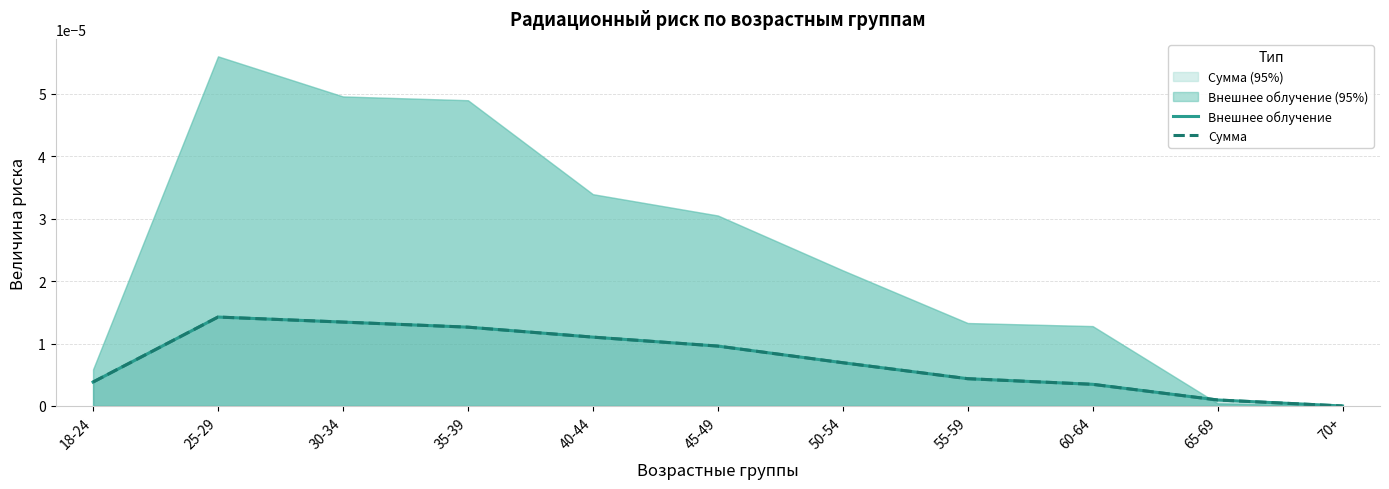

Which category has the lowest value in the Внешнее облучение series?

70+